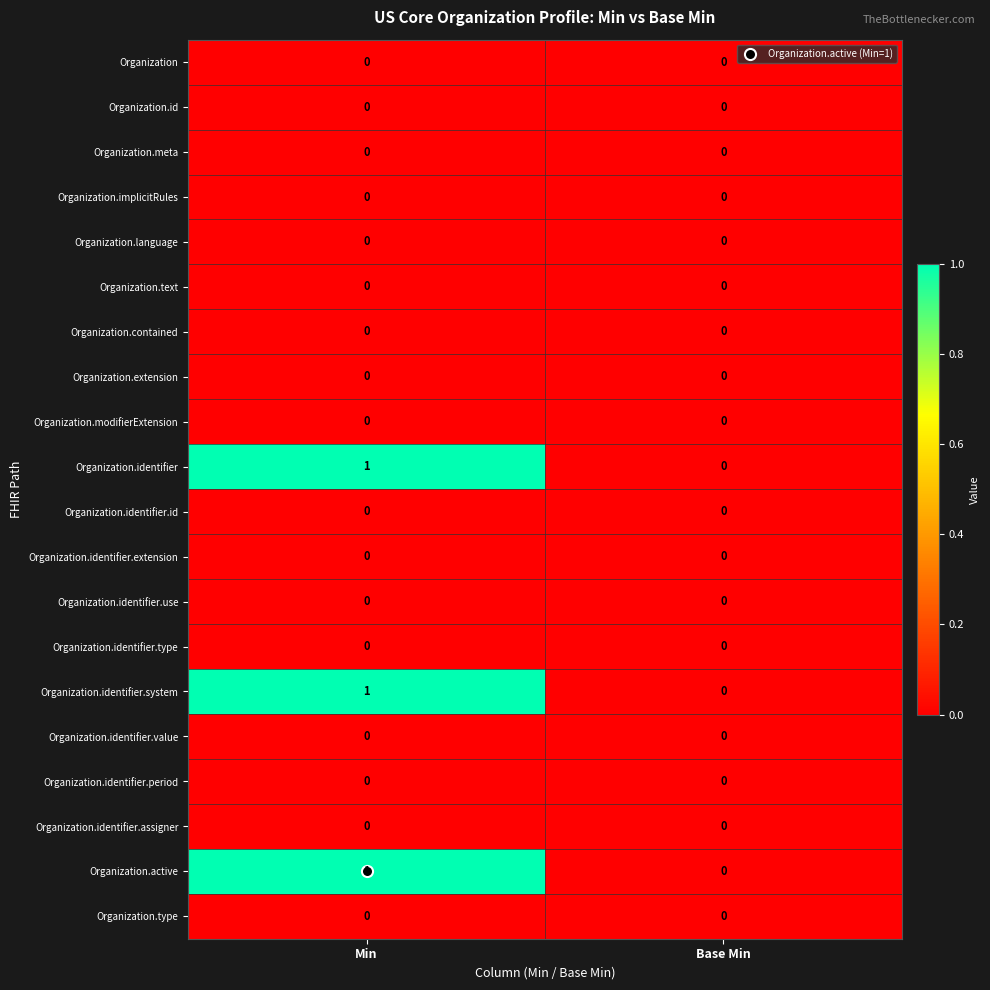

Which label corresponds to the largest value in the chart?

Min